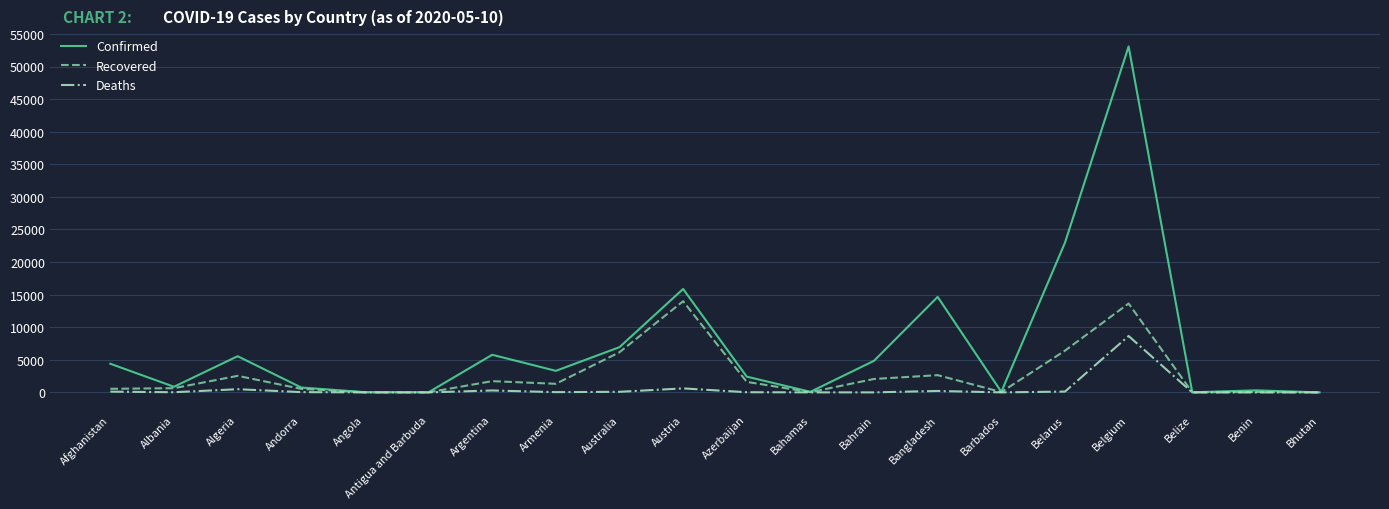

True or false: Confirmed has a value of 3313 at Armenia.

True